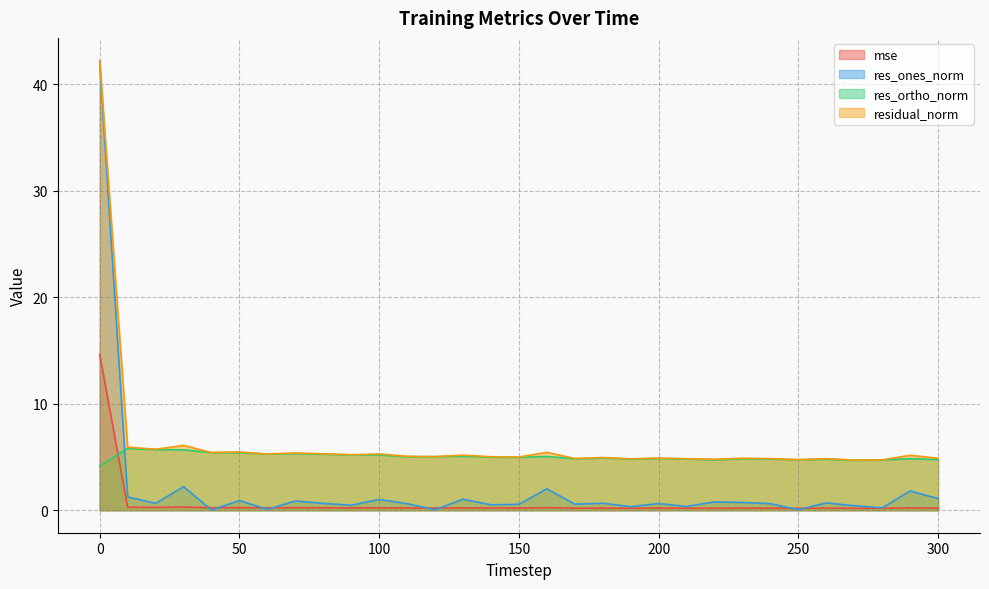

True or false: residual_norm has a value of 7.0 at 210.

False